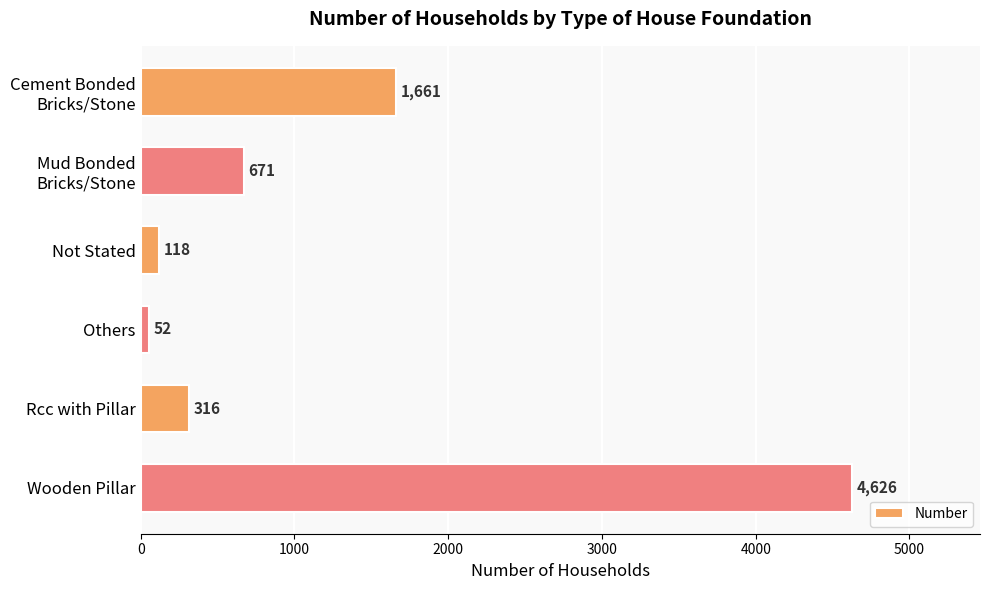

Reading top to bottom, transcribe all the data shown in this chart.

1661	671	118	52	316	4626